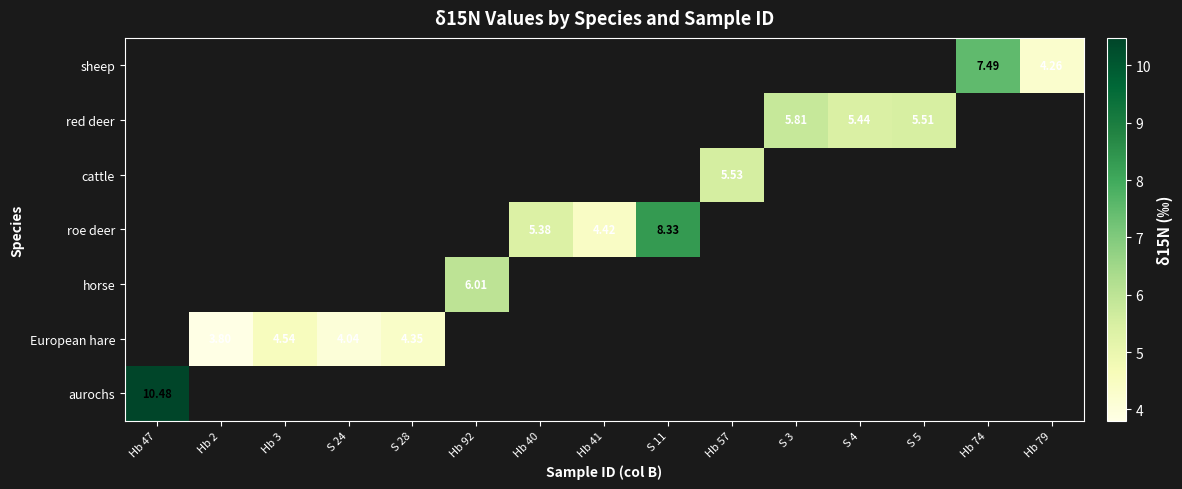

List the series in order of their peak value, highest first.

aurochs, European hare, horse, roe deer, cattle, red deer, sheep